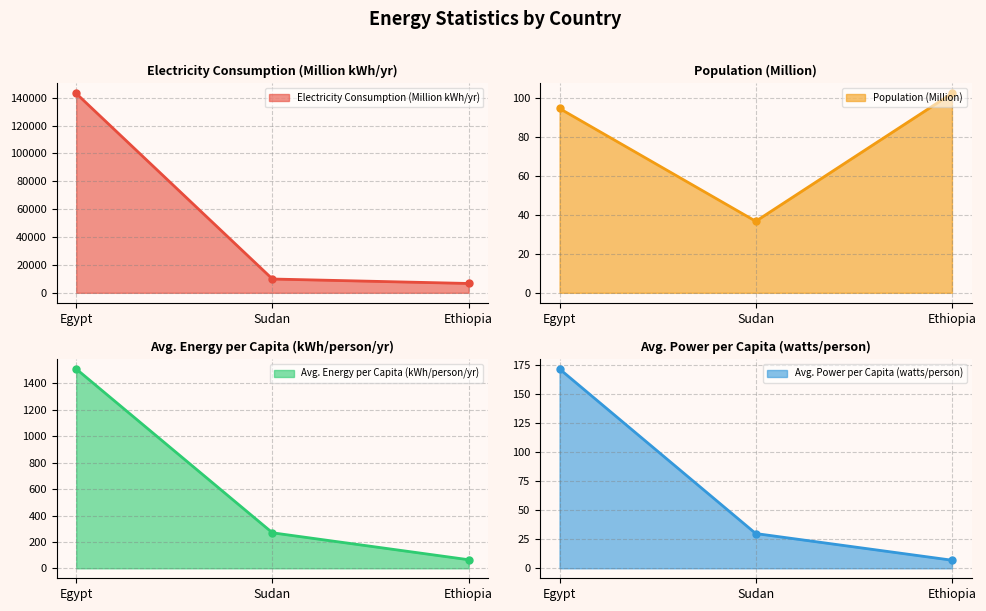

What is the average value of the Electricity Consumption (Million kWh/yr) series?

53200